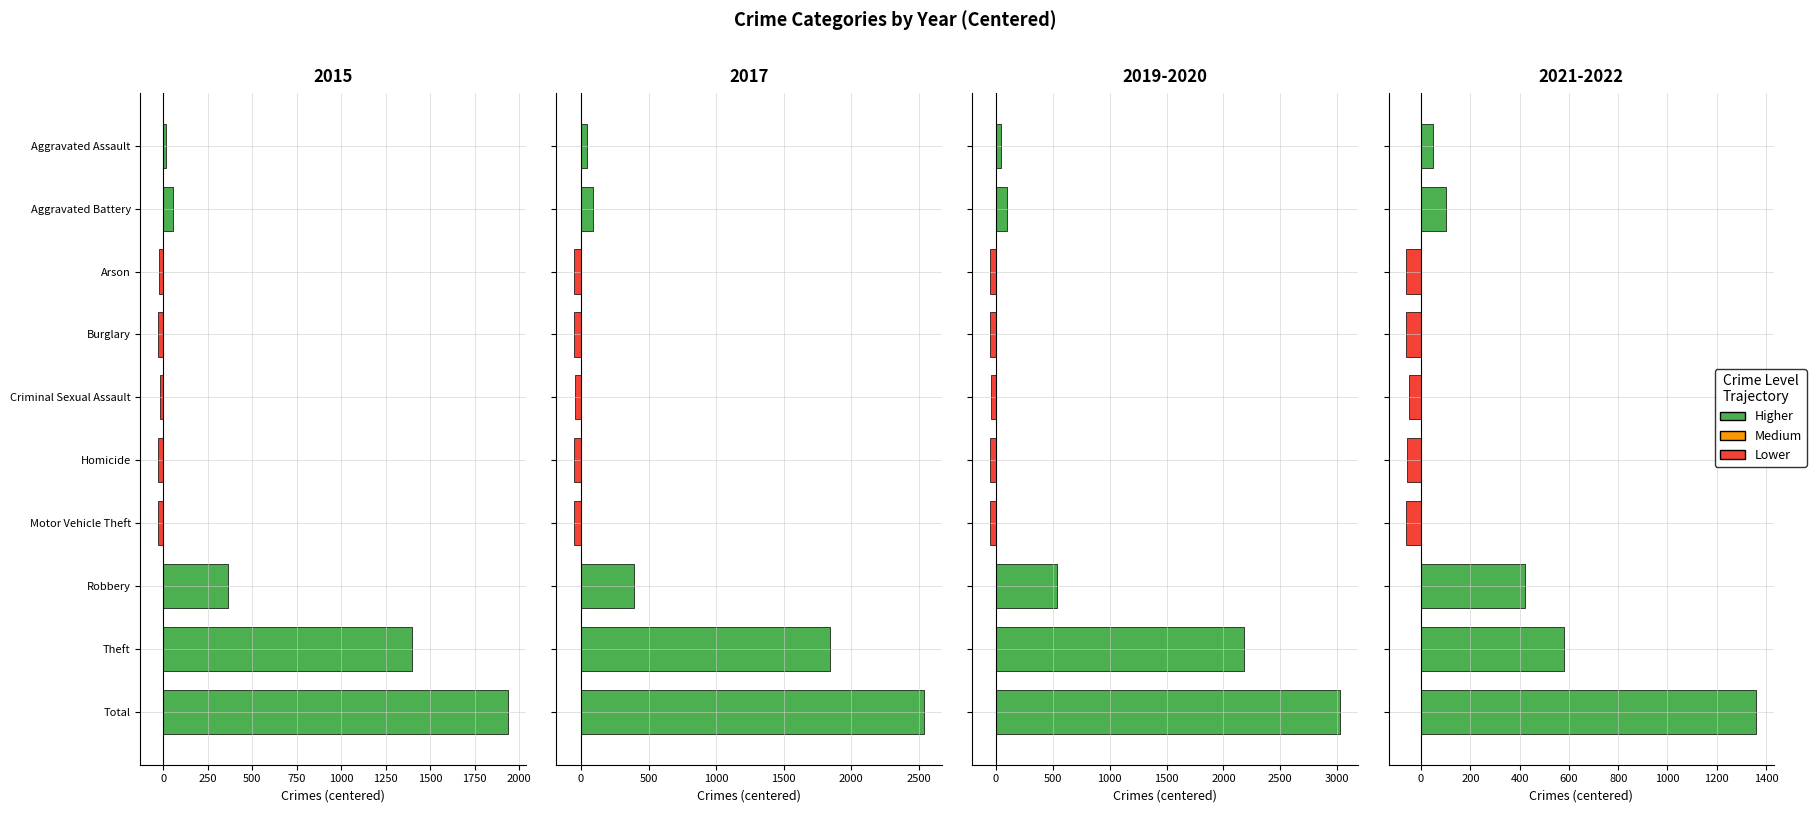

Reading right to left, list all the values displayed in this chart.

2021: 1360.0	580.0	422.0	-60.0	-58.0	-48.0	-61.0	-60.0	101.0	48.0
2019: 3027.0	2177.0	538.0	-52.0	-51.0	-45.0	-52.0	-52.0	95.0	45.0
2017: 2540.5	1844.5	394.5	-49.5	-50.5	-43.5	-49.5	-51.5	90.5	43.5
2020: 1939.0	1400.0	366.0	-28.0	-29.0	-17.0	-29.0	-26.0	53.0	17.0